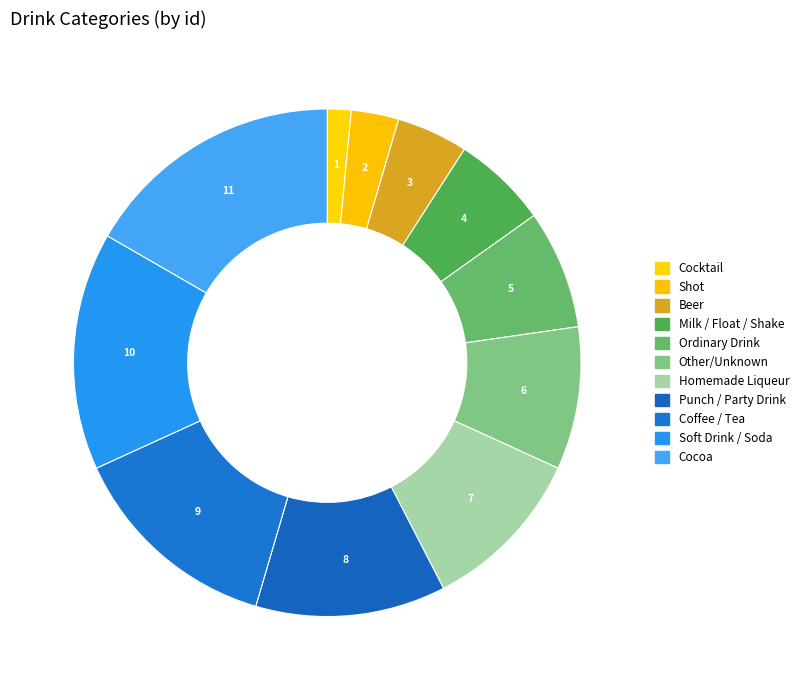

Which category has the biggest portion of the pie?

Cocoa